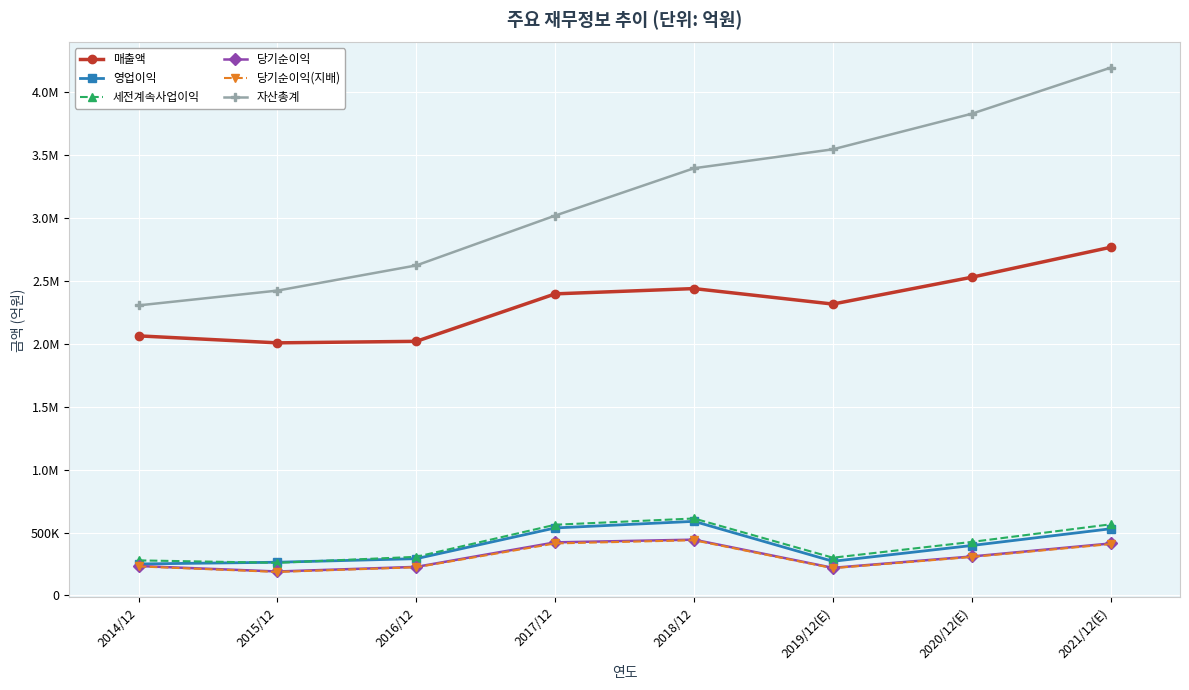

What are all the series names shown in the legend?

매출액, 영업이익, 세전계속사업이익, 당기순이익, 당기순이익(지배), 자산총계